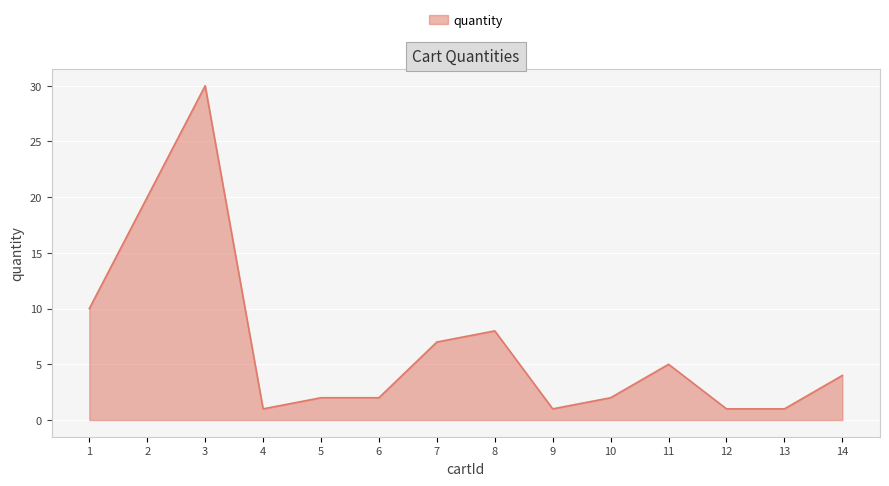

Is it true that the value at 13 is 1?

True